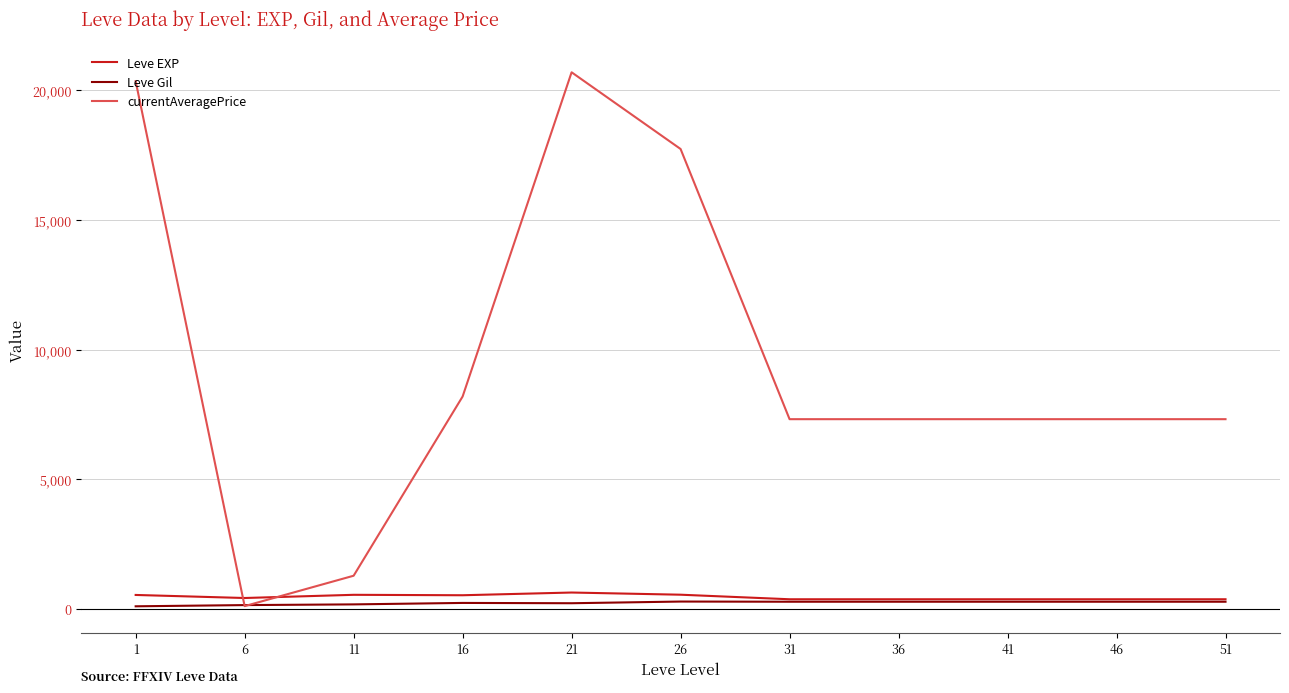

What is the greatest value displayed?

20694.8